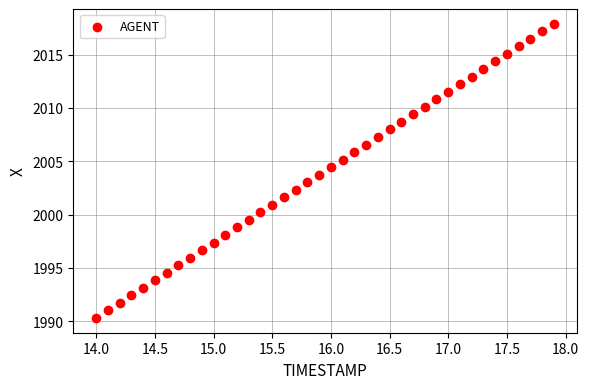

What is the range of X values (max minus min)?

3.9